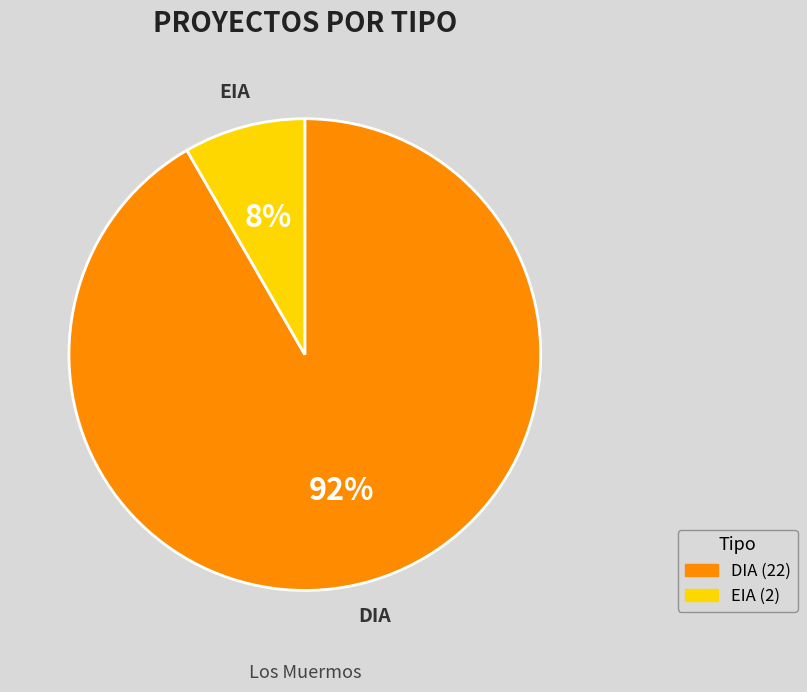

Which category accounts for the majority?

DIA